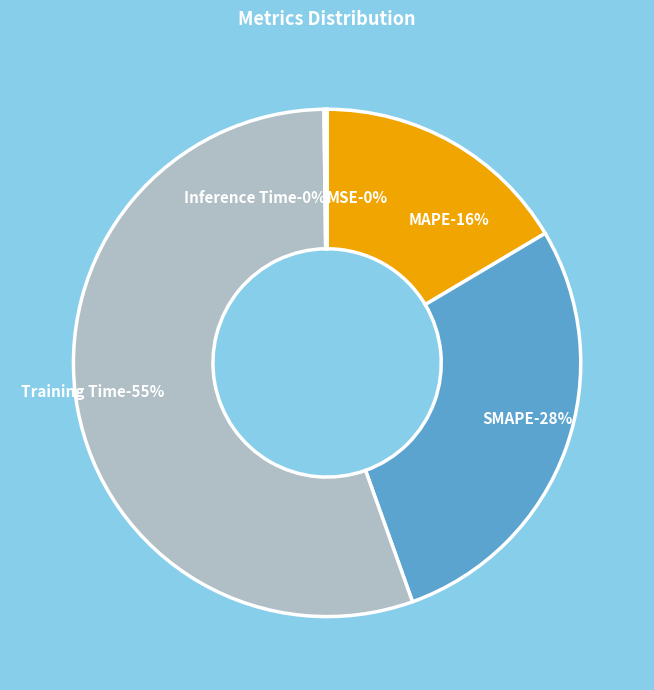

To the nearest percent, what percentage of the pie is Training Time?

55%